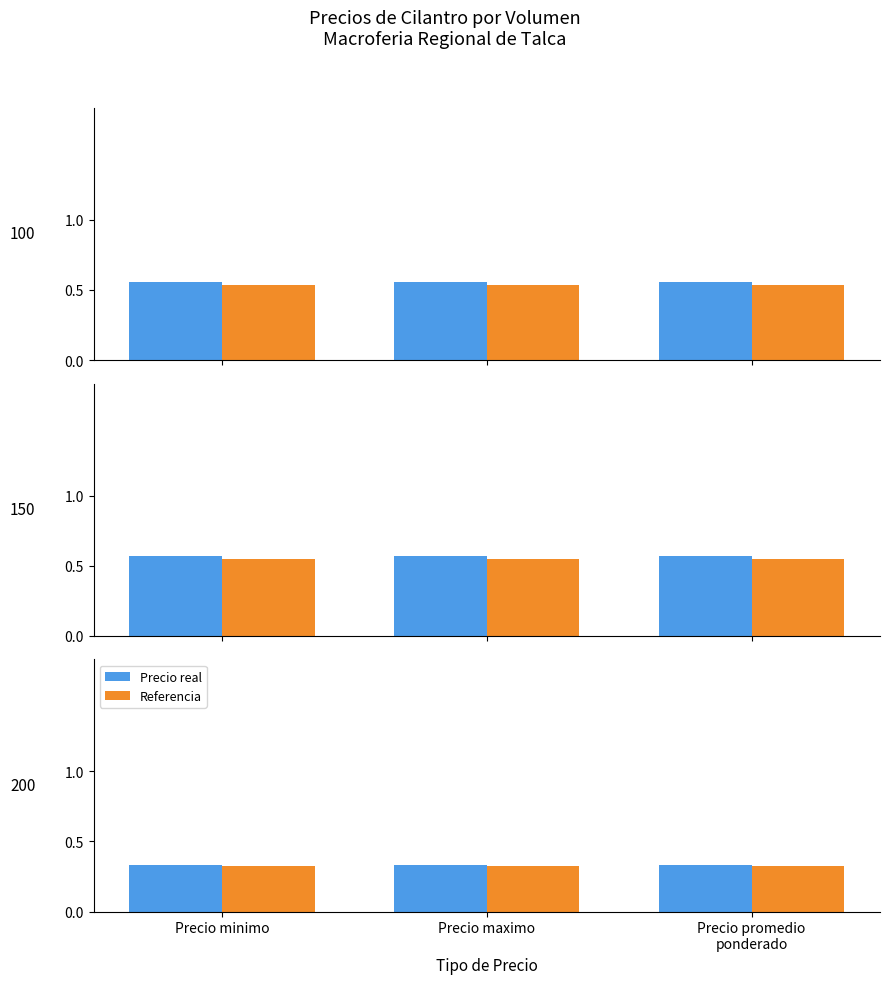

True or false: Precio real has a value of 0.3 at Precio promedio
ponderado.

True